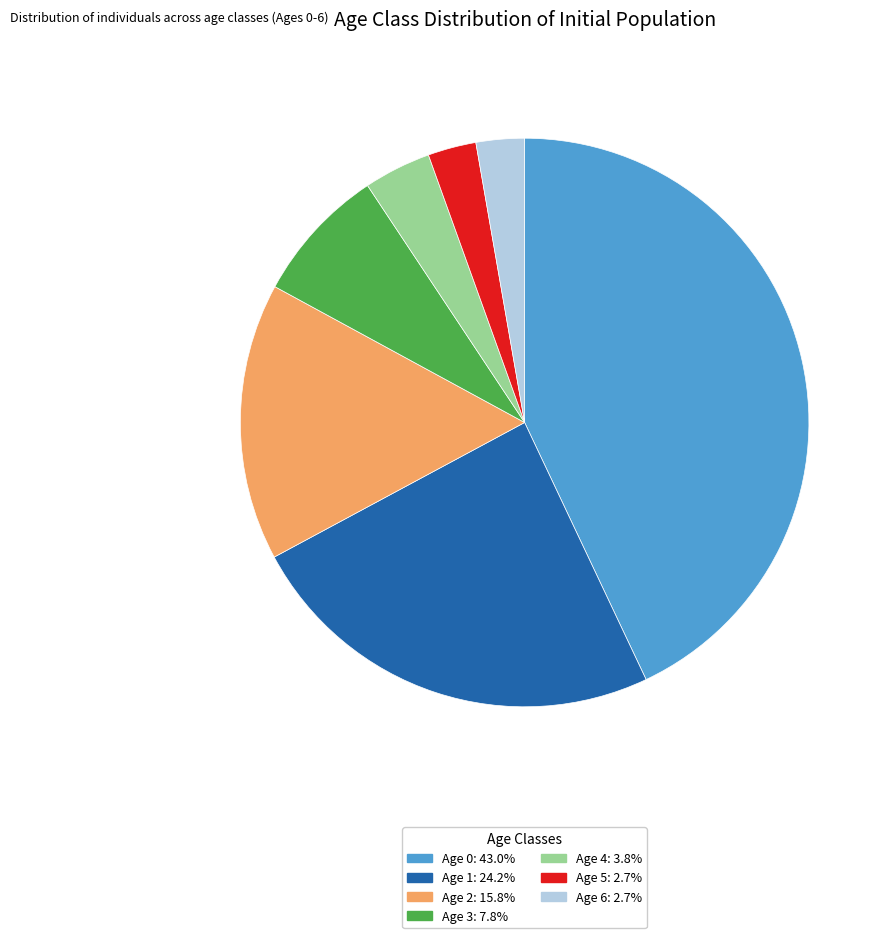

Count the number of slices in the pie.

7